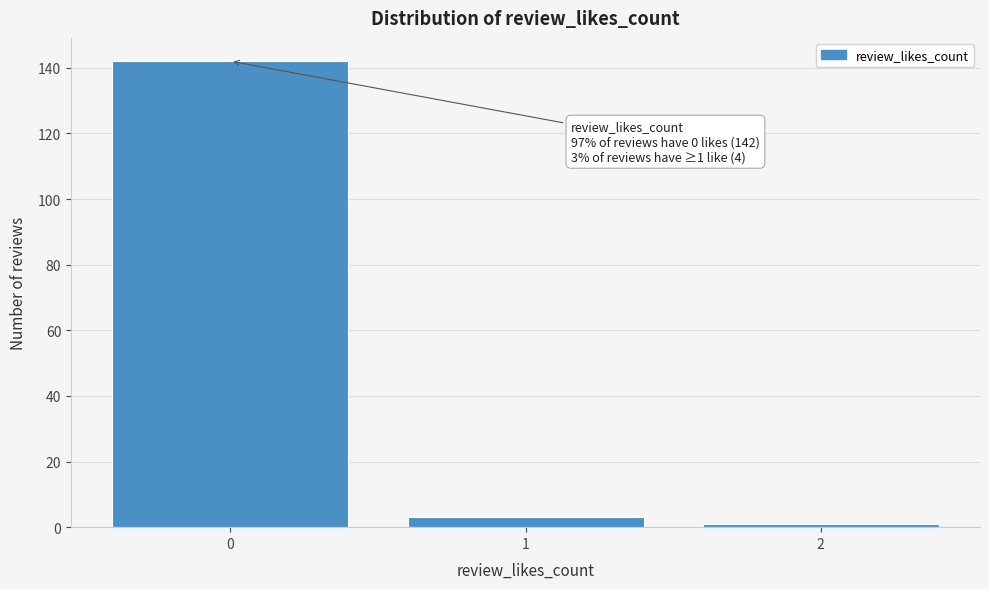

Reading left to right, list all the values displayed in this chart.

142	3	1